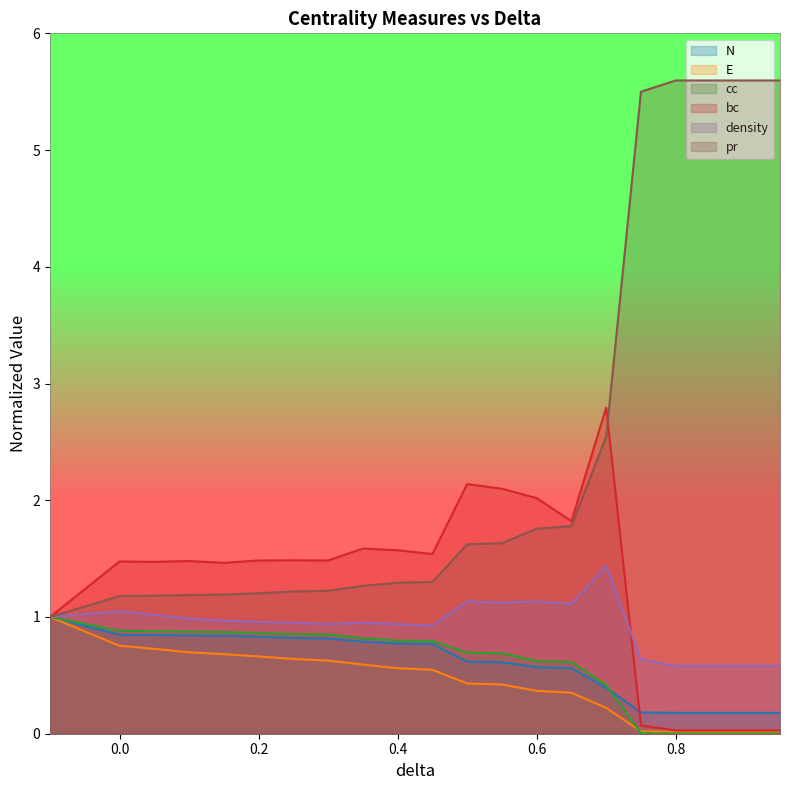

Which category has the highest value across all series?

0.8